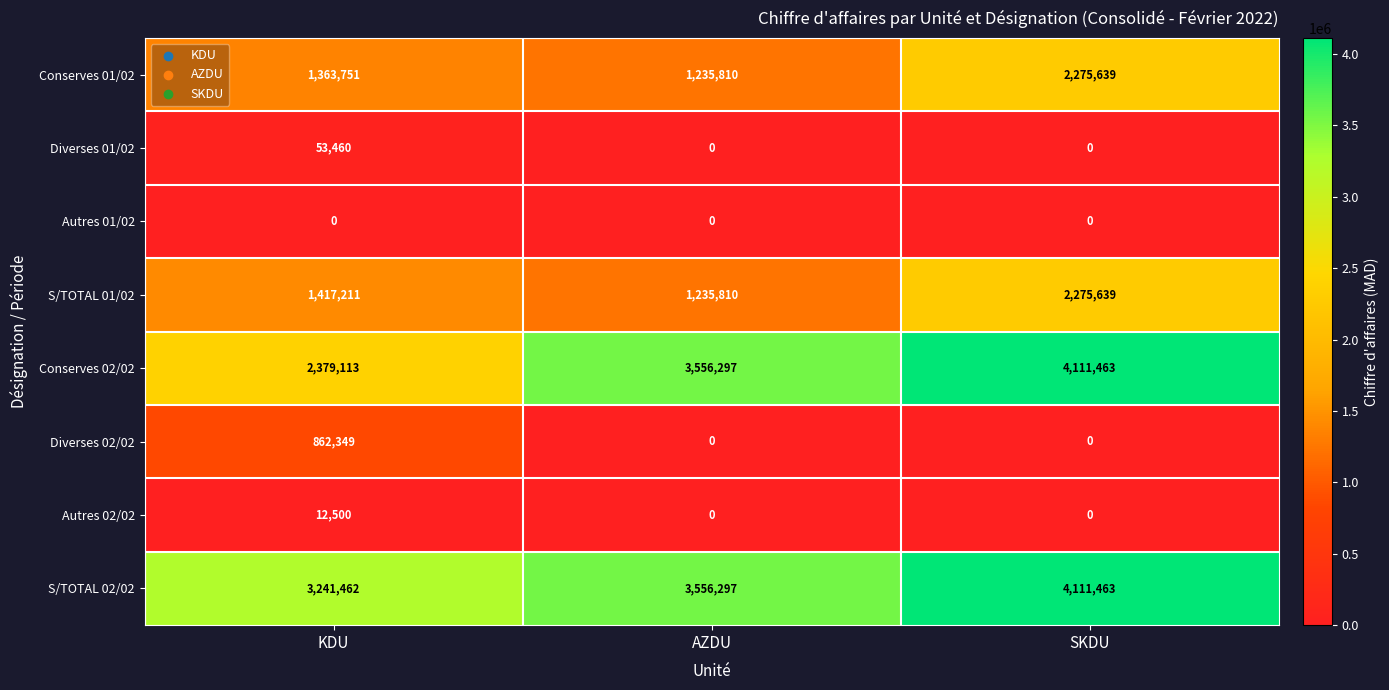

How many S/TOTAL 02/02 values are between 3241462 and 4111463?

3